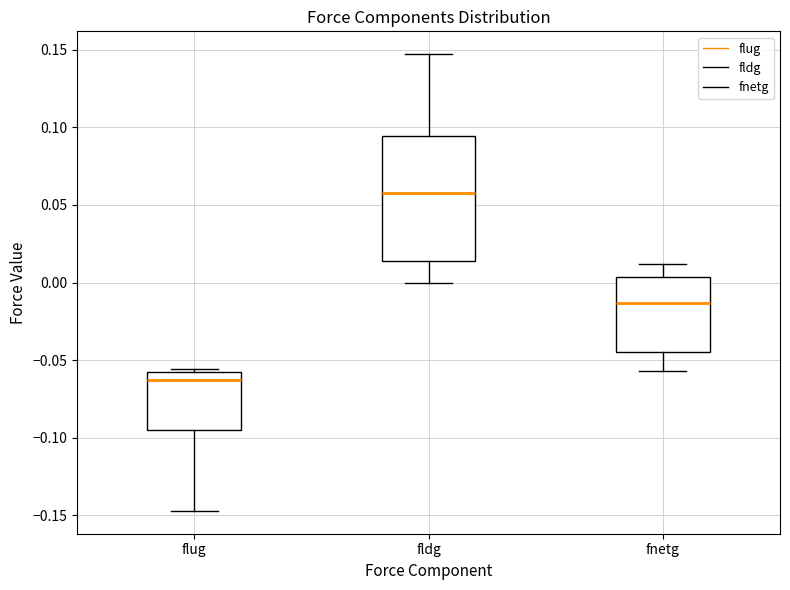

Reading left to right, transcribe this box plot: for each box, give where its median line is, the range the box spans, and where its two whiskers end, as read against the y-axis. The values are not printed on the chart, so give them approximately, as read against the axis.

flug: median -0.065, box -0.095 to -0.060, whiskers -0.145 to -0.055
fldg: median 0.060, box 0.015 to 0.095, whiskers 0.000 to 0.145
fnetg: median -0.015, box -0.045 to 0.005, whiskers -0.055 to 0.010